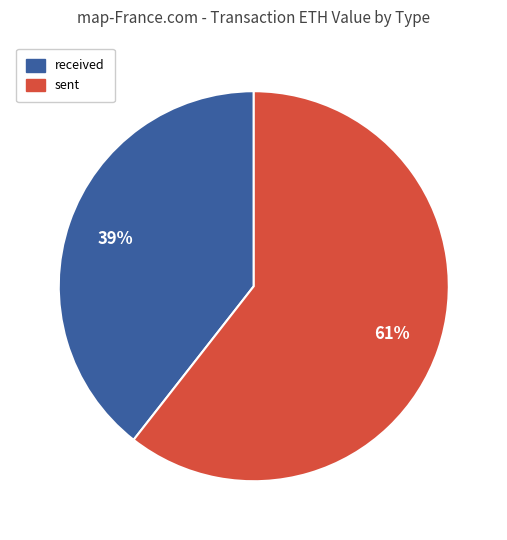

Is there a majority slice in this chart?

Yes